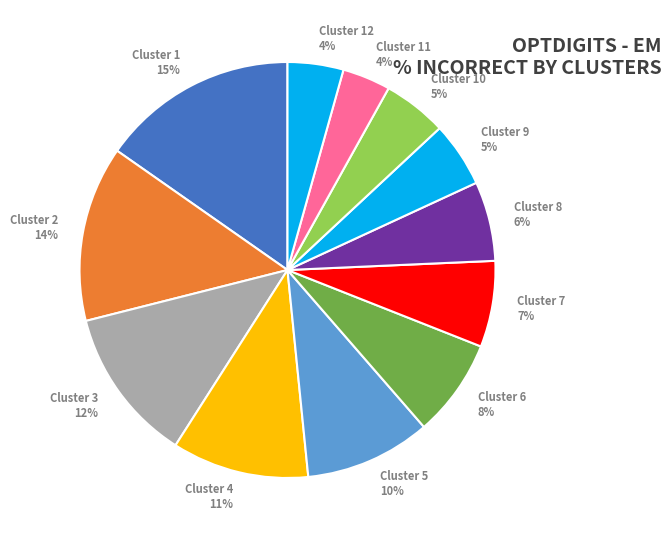

Combined, do Cluster 10 and Cluster 8 account for over 50%?

No